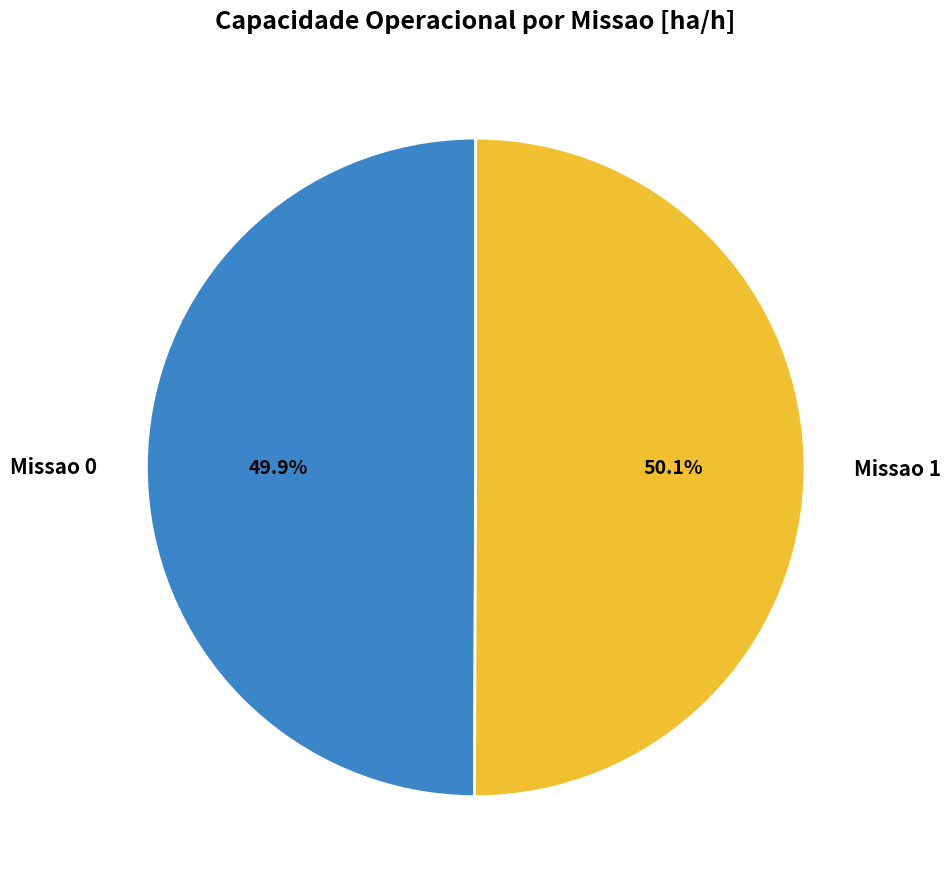

Is there any slice that represents more than half of the pie?

Yes